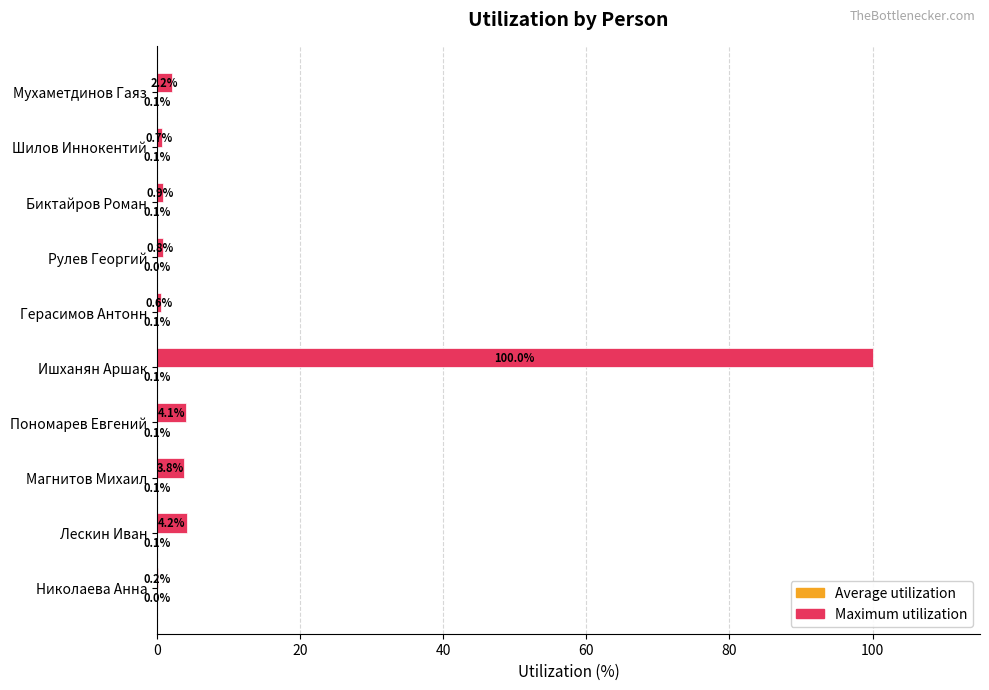

At which label does Maximum utilization reach its peak?

Ишханян Аршак